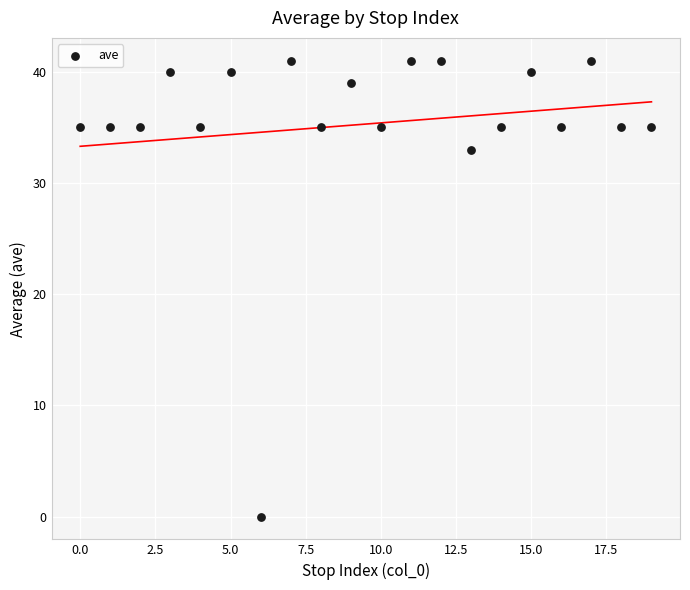

What Y value in the scatter plot is closest to 20?

33